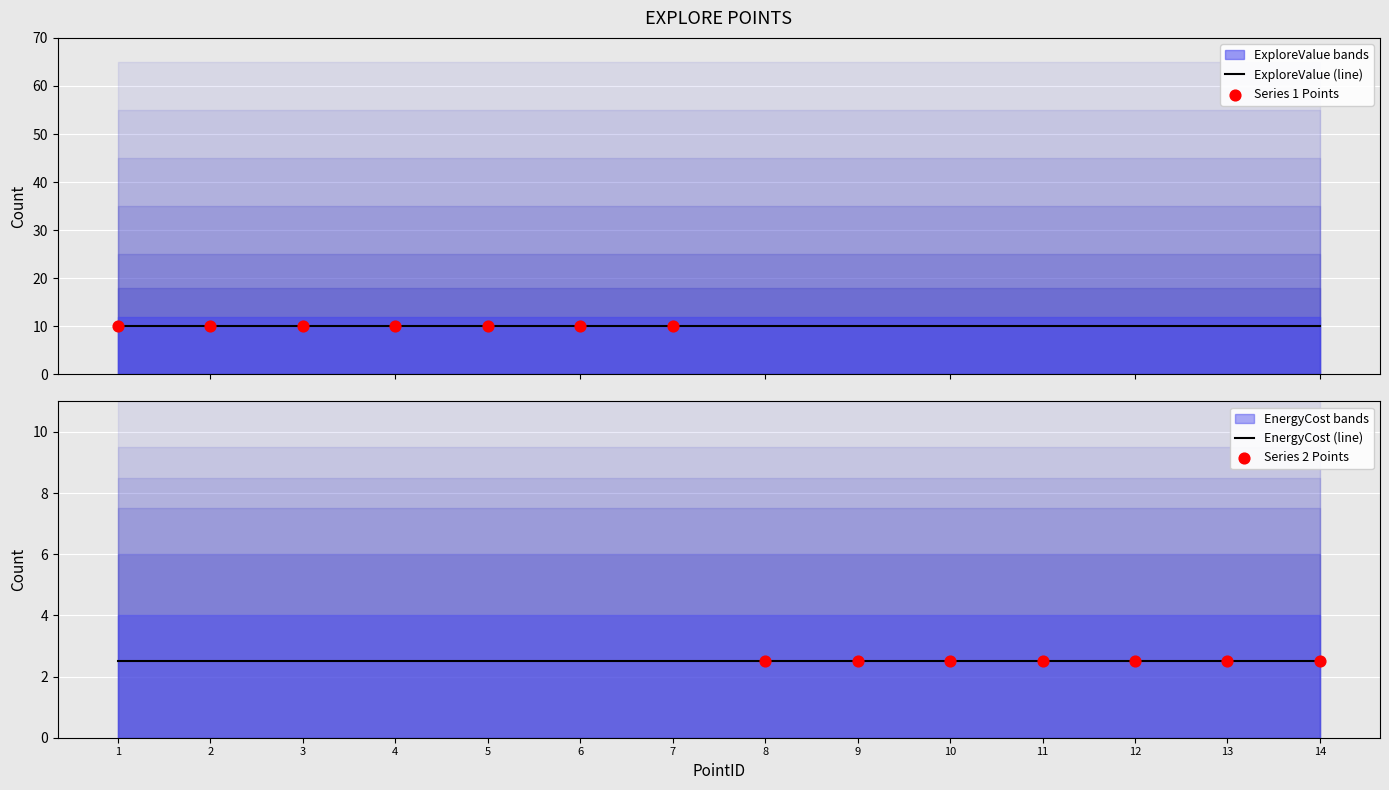

At how many categories does at least one series exceed 8?

14